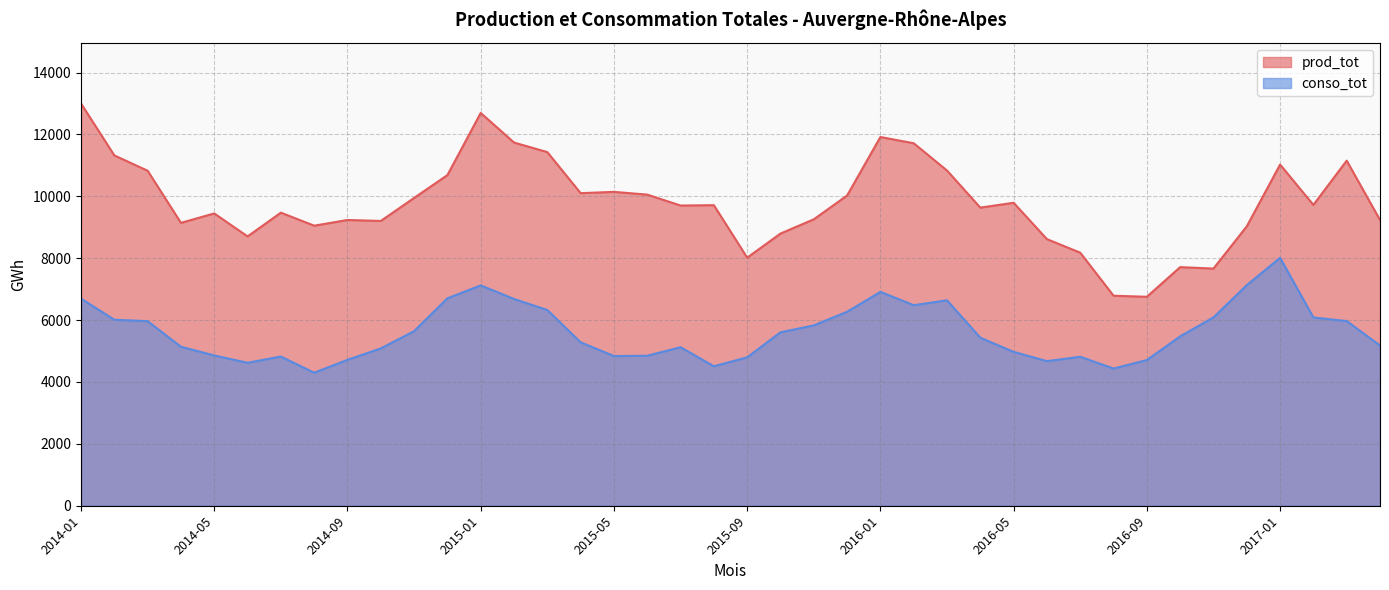

True or false: prod_tot and conso_tot cross at least once.

False